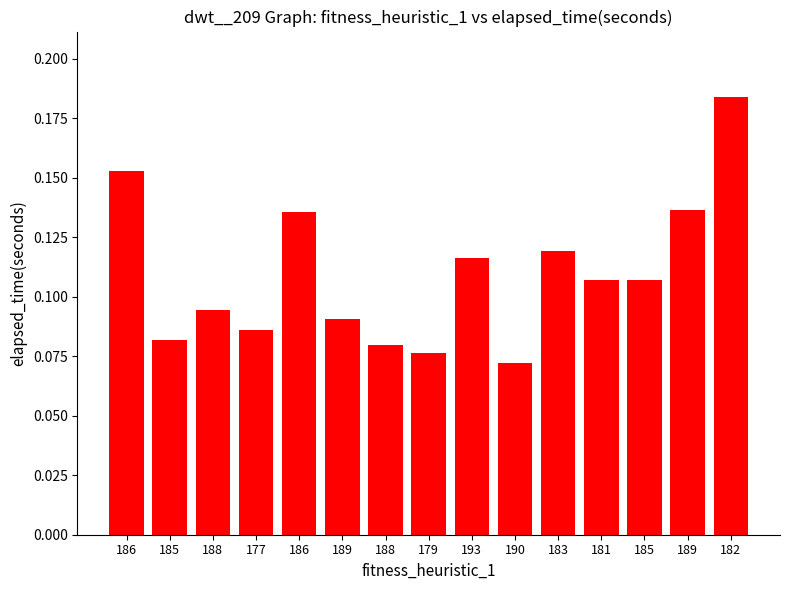

Are the bars horizontal?

No